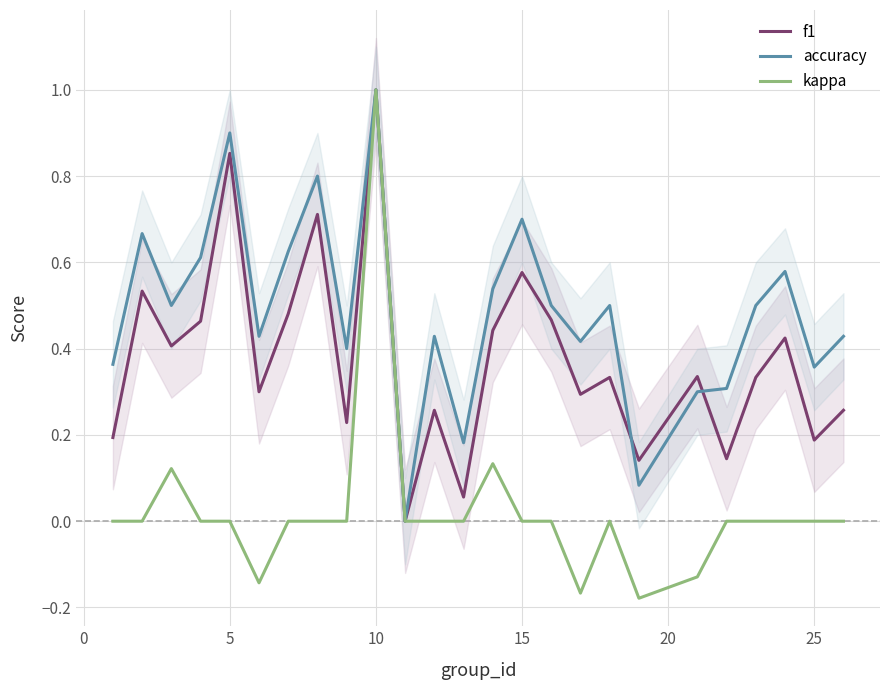

The value of accuracy at 5 is 0.9. True or false?

True